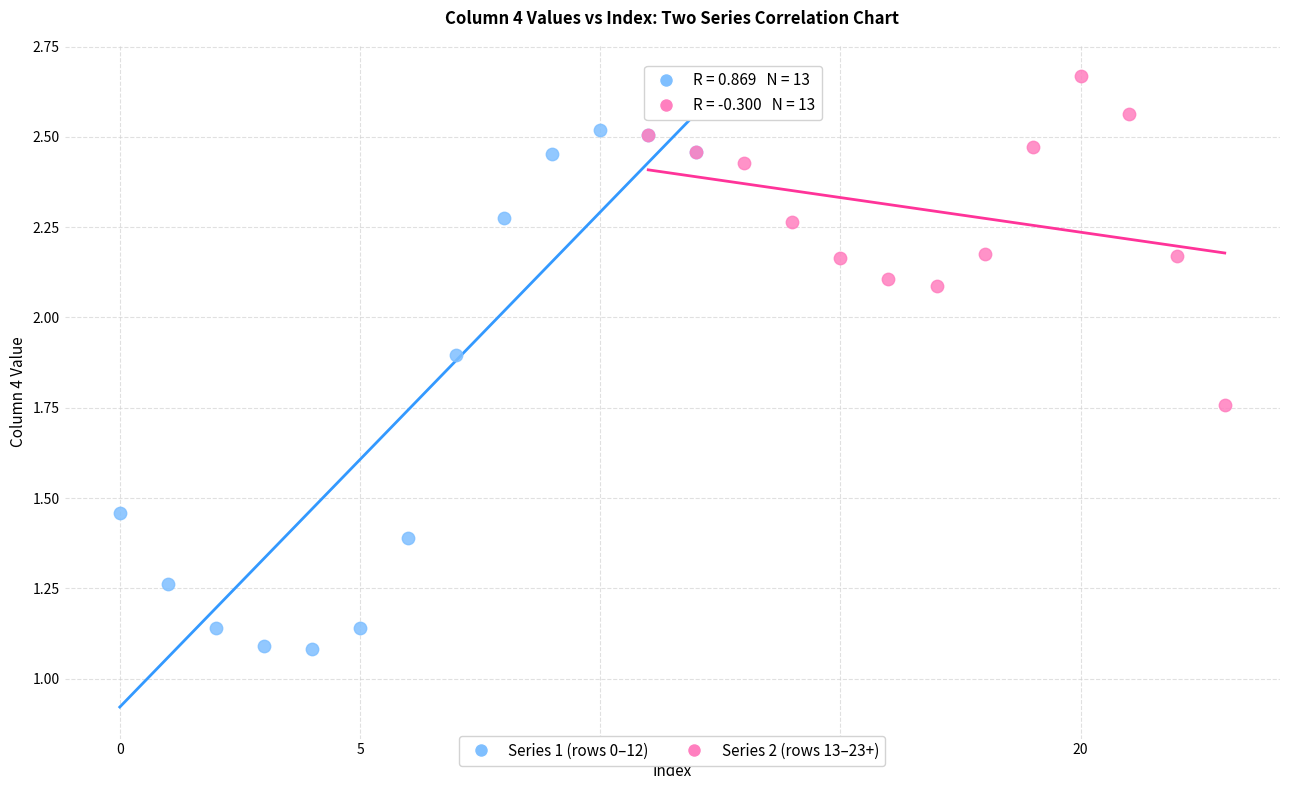

Which series has the widest spread of Y values?

Series 1 (rows 0–12)